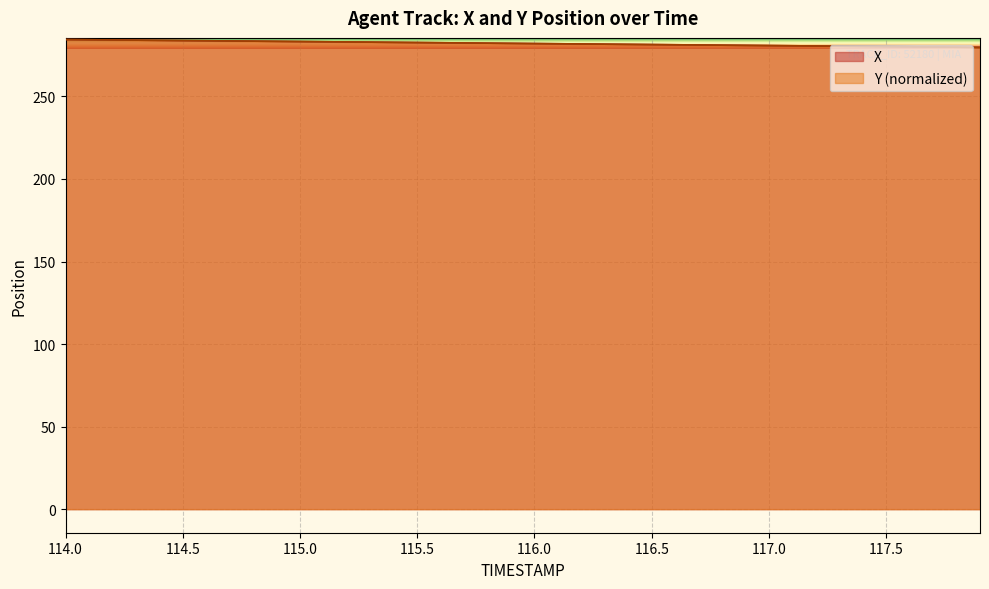

What is the maximum value for X?

284.4